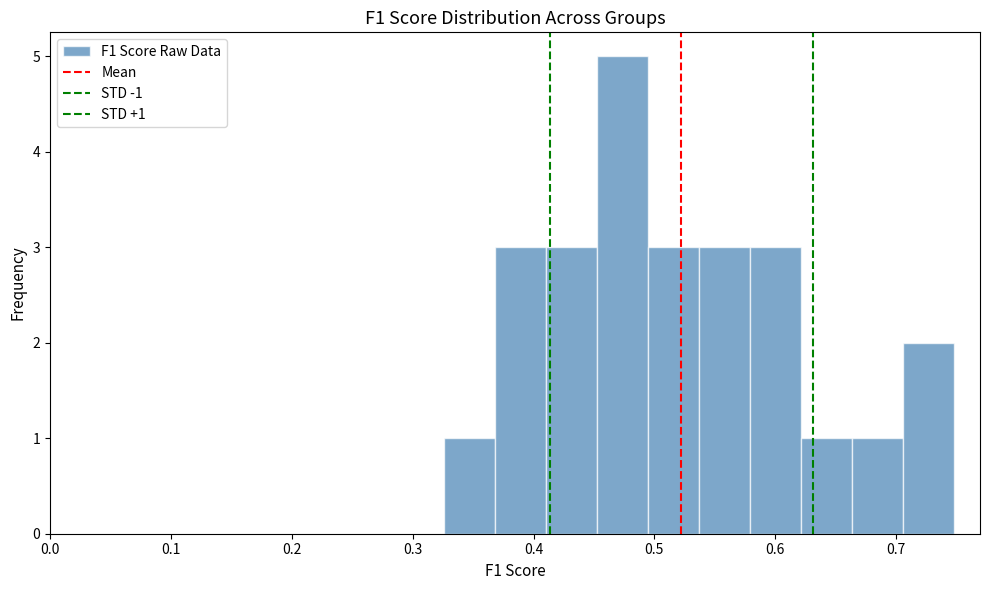

Which range on the x-axis has the tallest bar?

0.45 to 0.49